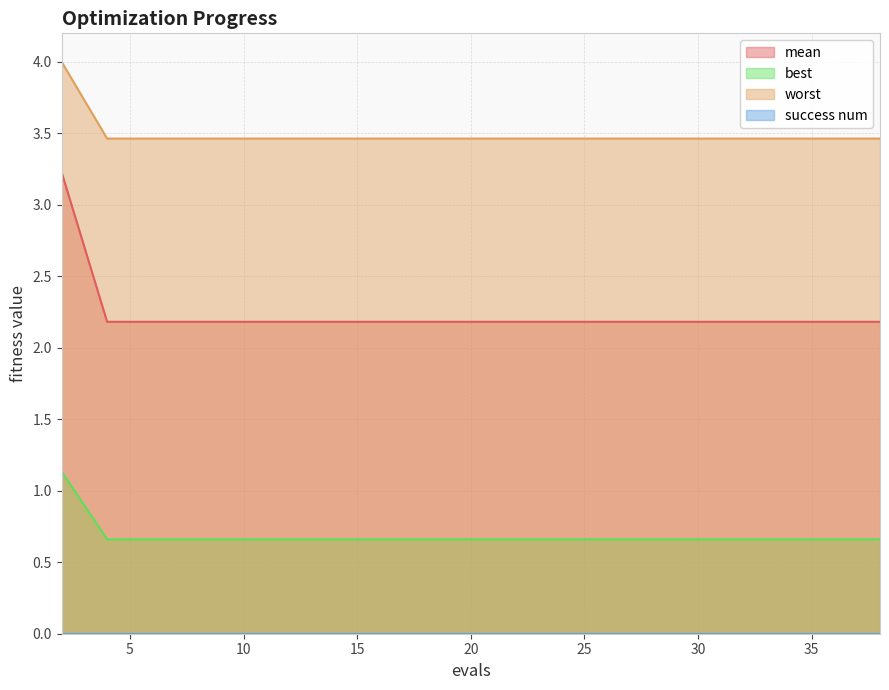

How many lines are shown in the chart?

4